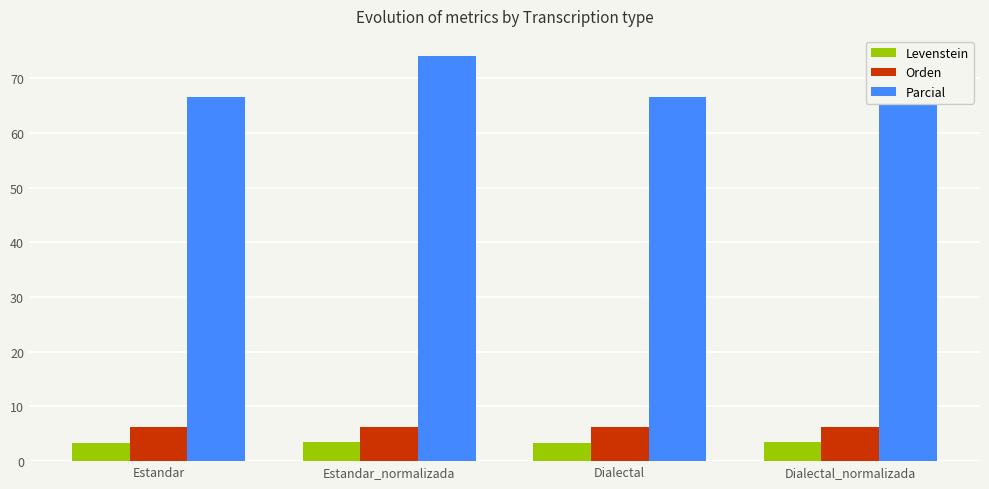

How many data points in Parcial are above 74?

2